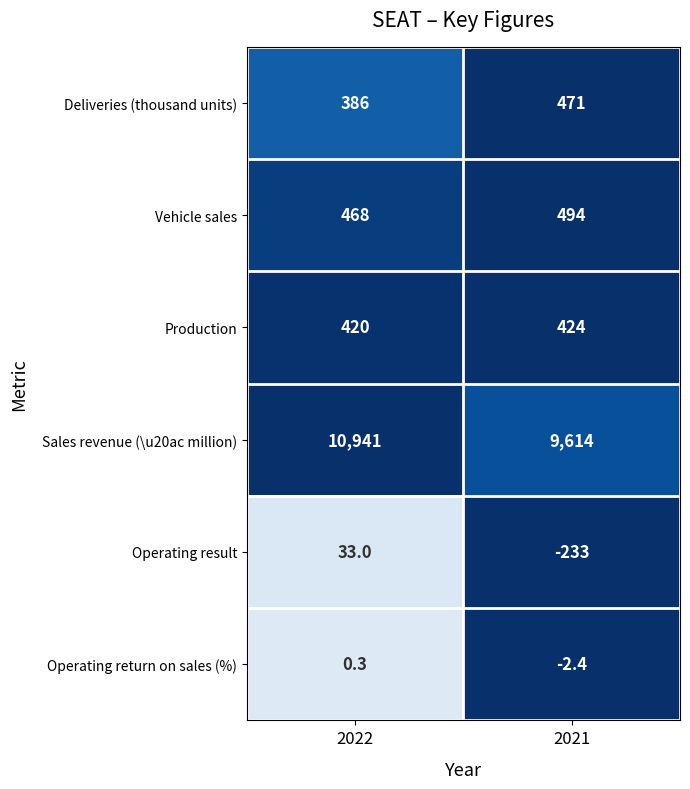

List the series in order of their peak value, lowest first.

Operating return on sales (%), Operating result, Production, Deliveries (thousand units), Vehicle sales, Sales revenue (\u20ac million)